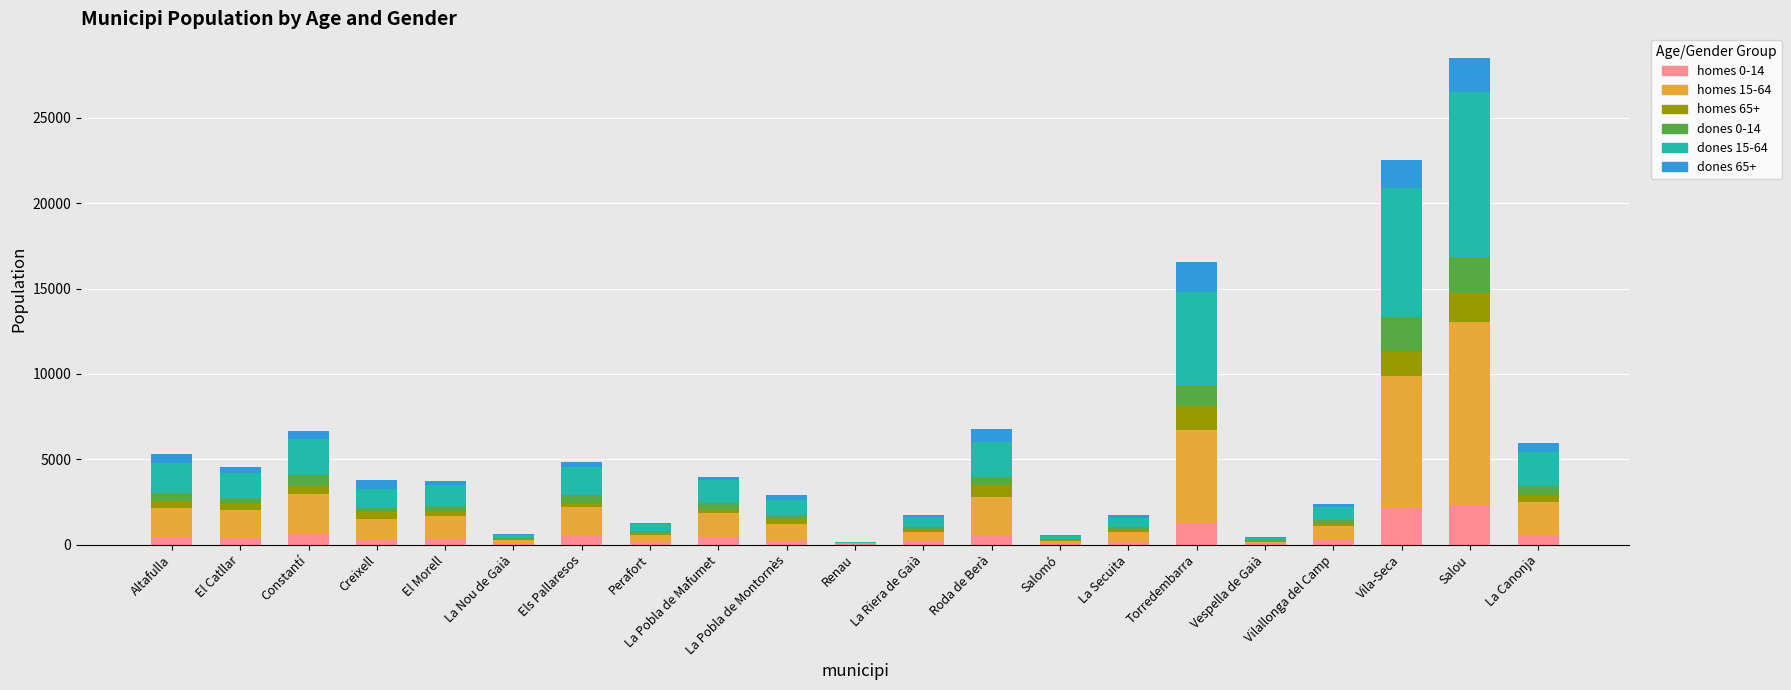

What is the total value across all series at Salou?

28526